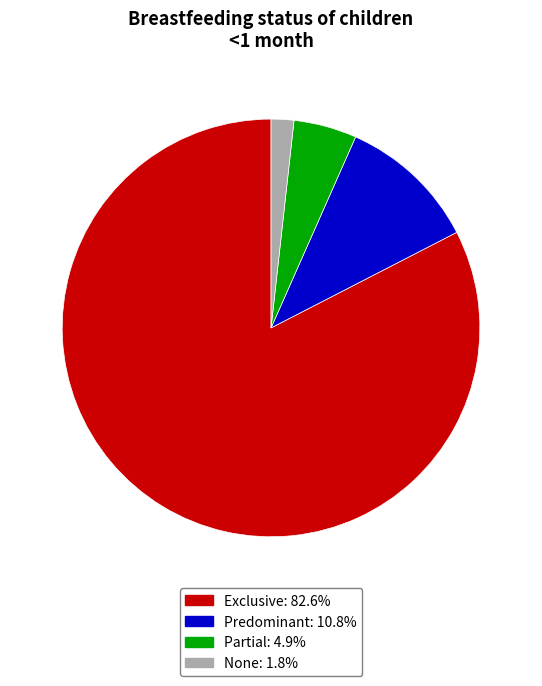

Combined, do Exclusive and None account for over 50%?

Yes